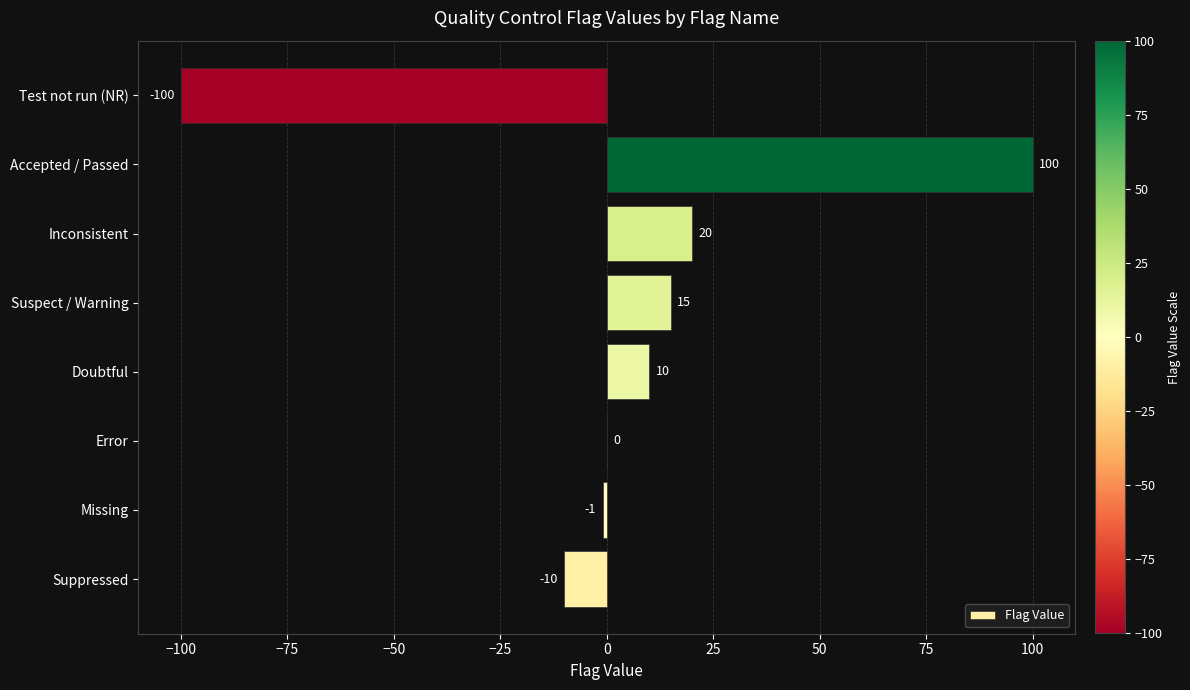

The chart shows a value of 10 at Doubtful. True or false?

True